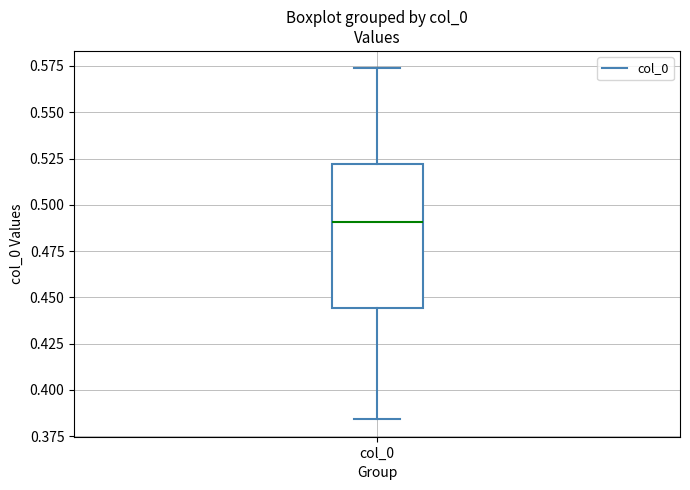

Transcribe this box plot: give where the median line is, the range the box spans, and where the two whiskers end, as read against the y-axis. The values are not printed on the chart, so give them approximately, as read against the axis.

median 0.490, box 0.445 to 0.520, whiskers 0.385 to 0.575